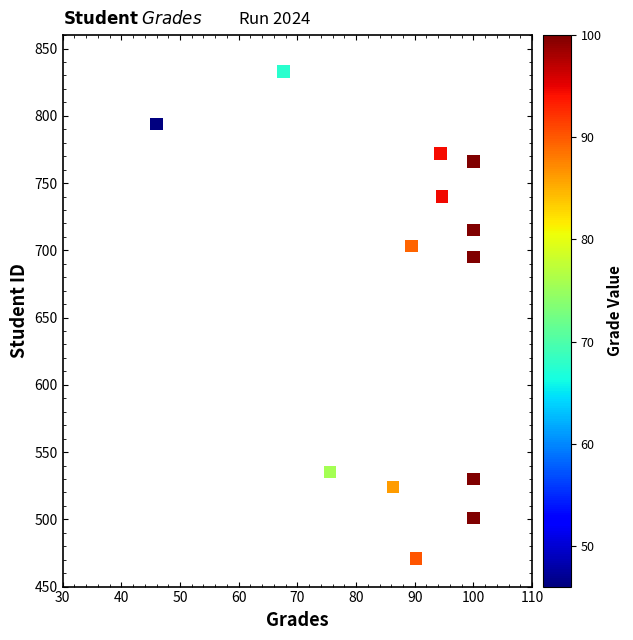

What is the range of Y values (max minus min)?

362